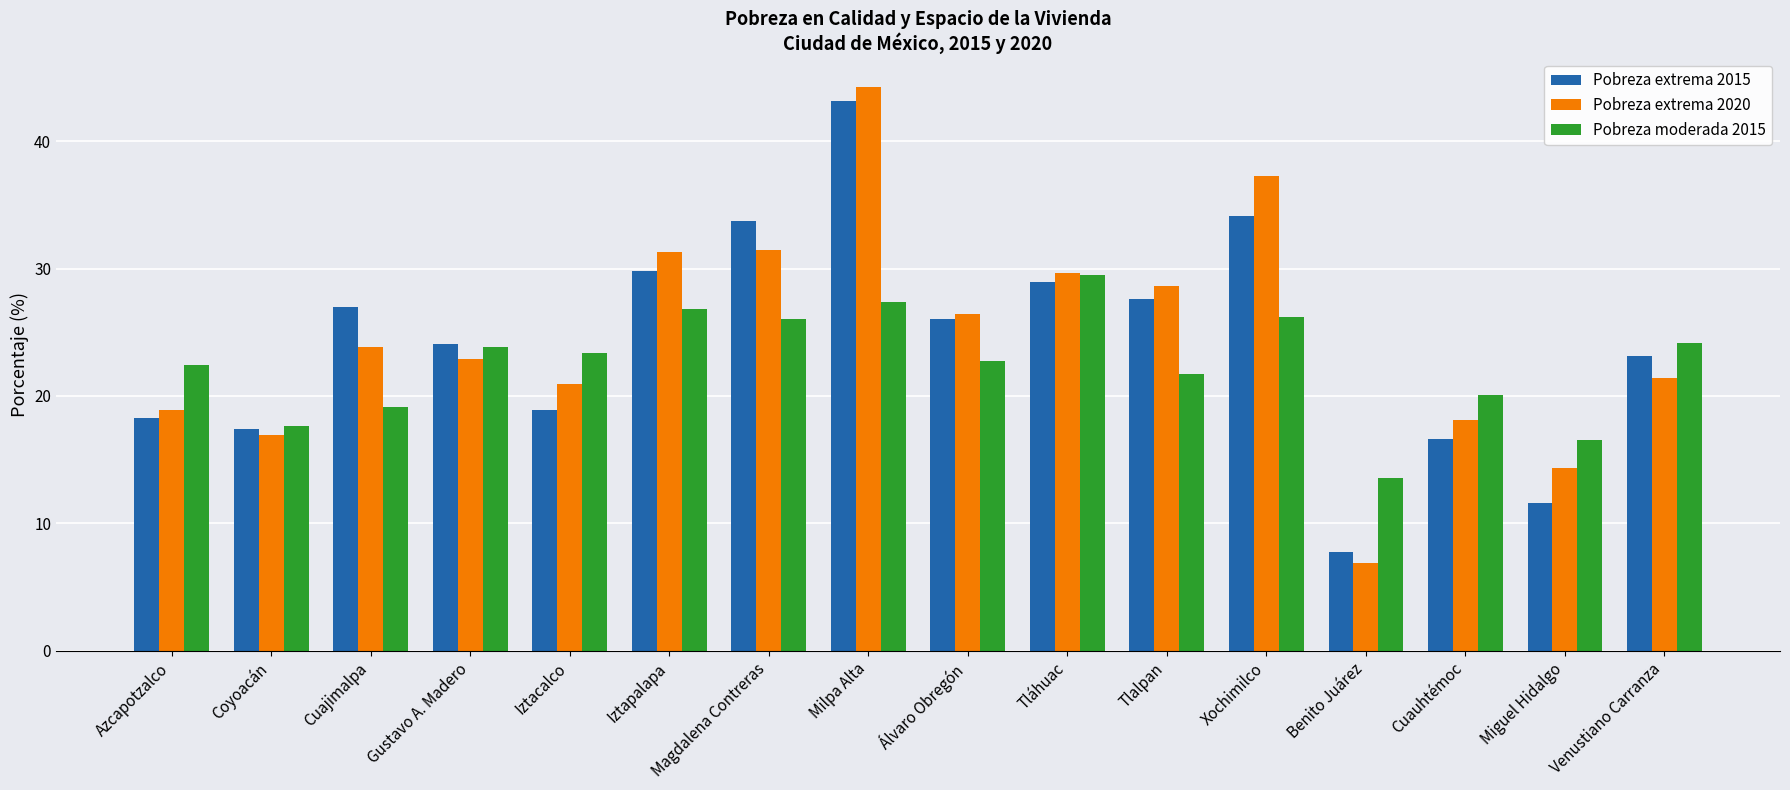

What is the label of the 7th bar from the right?

Tláhuac